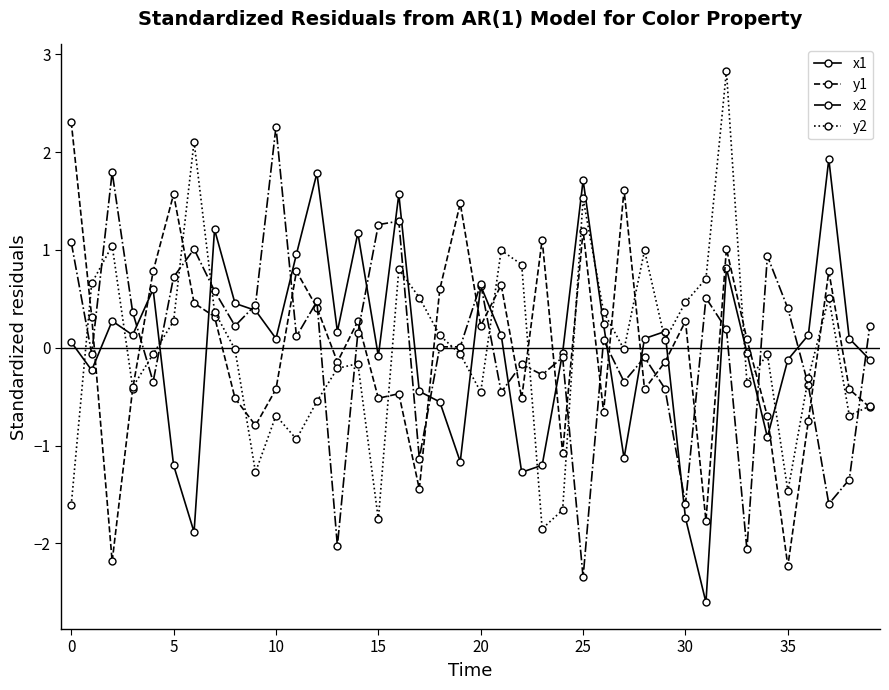

What is the smallest value displayed?

-2.6